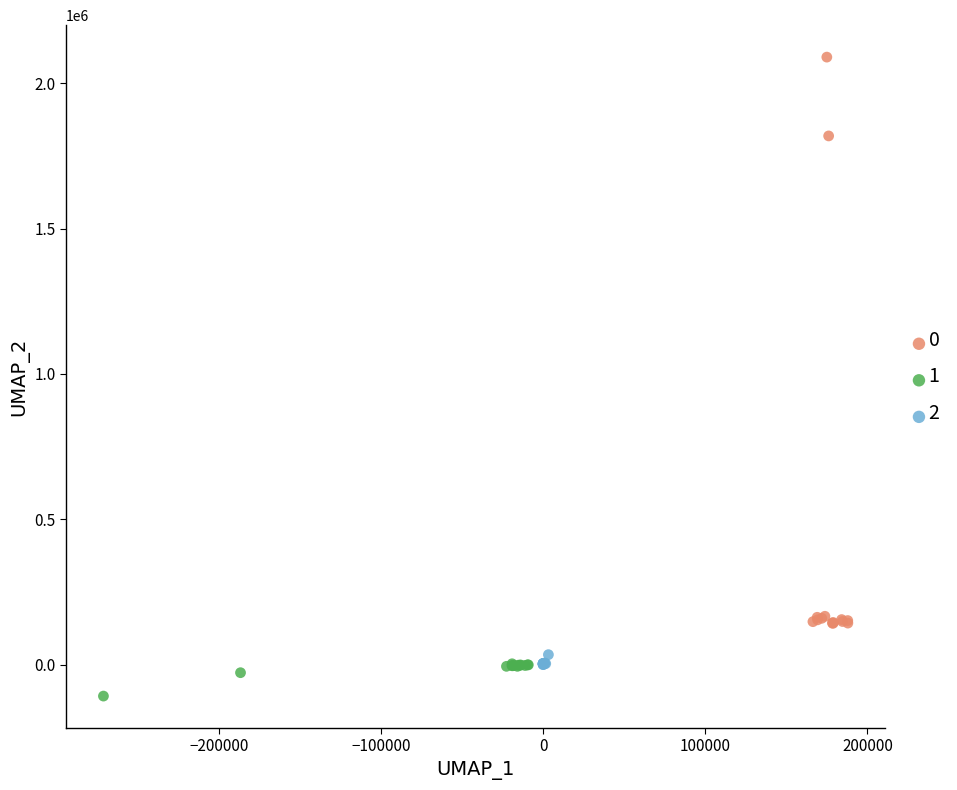

What are all the series names shown in the legend?

0, 1, 2